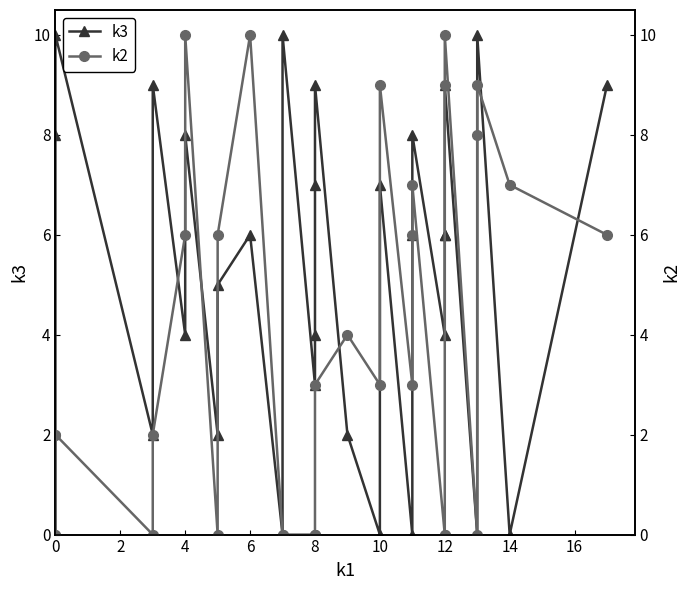

What is the greatest value displayed?

10